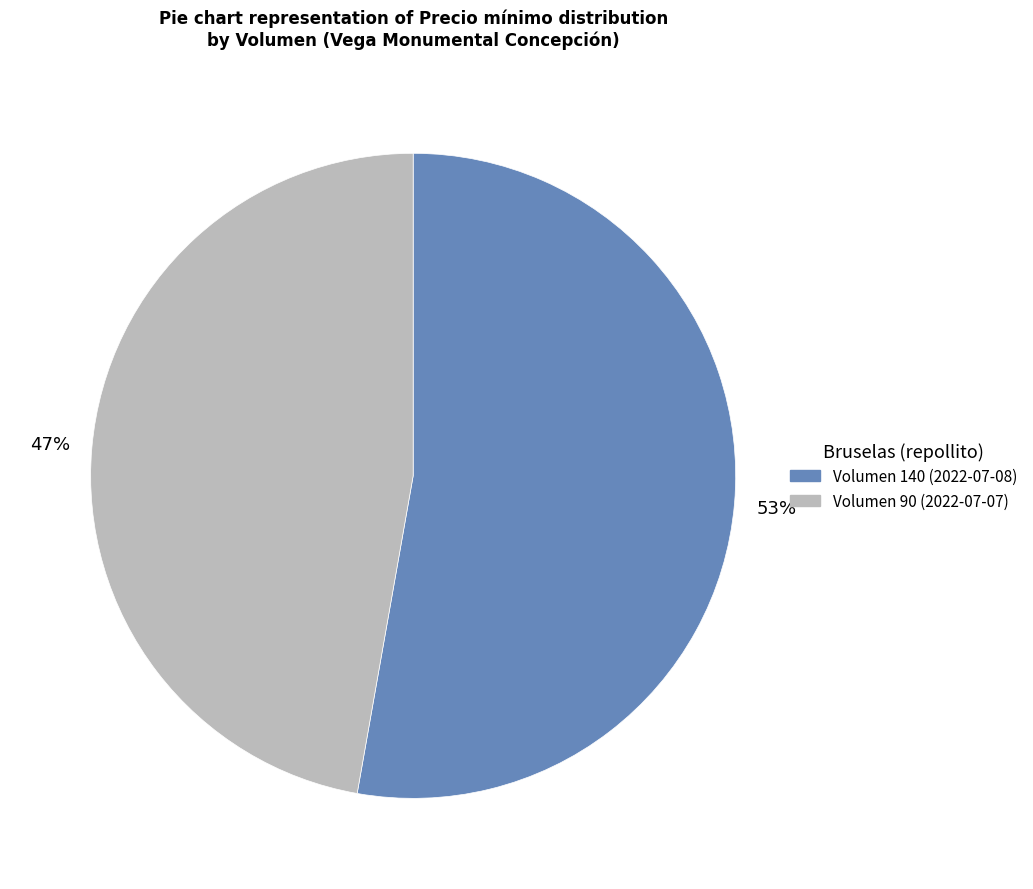

How many segments does this pie chart have?

2